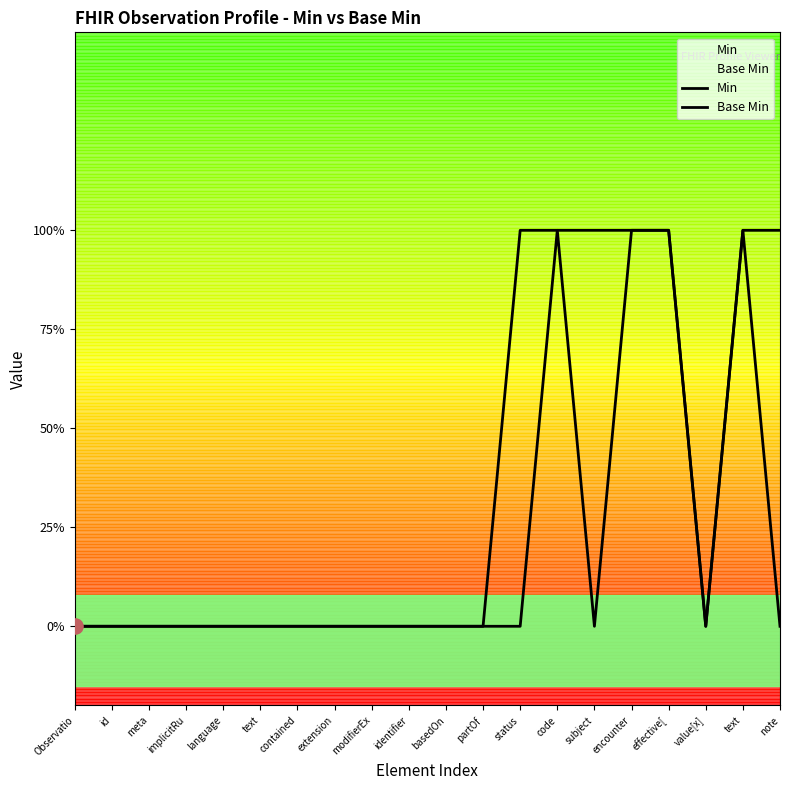

What are all the series names shown in the legend?

Min, Base Min